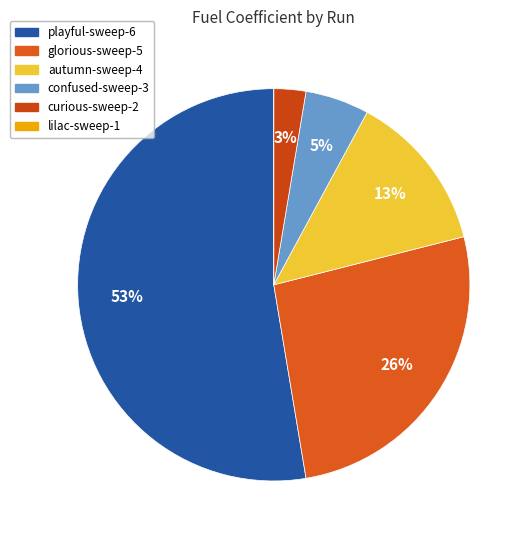

What is the change in value from glorious-sweep-5 to curious-sweep-2?

-0.5